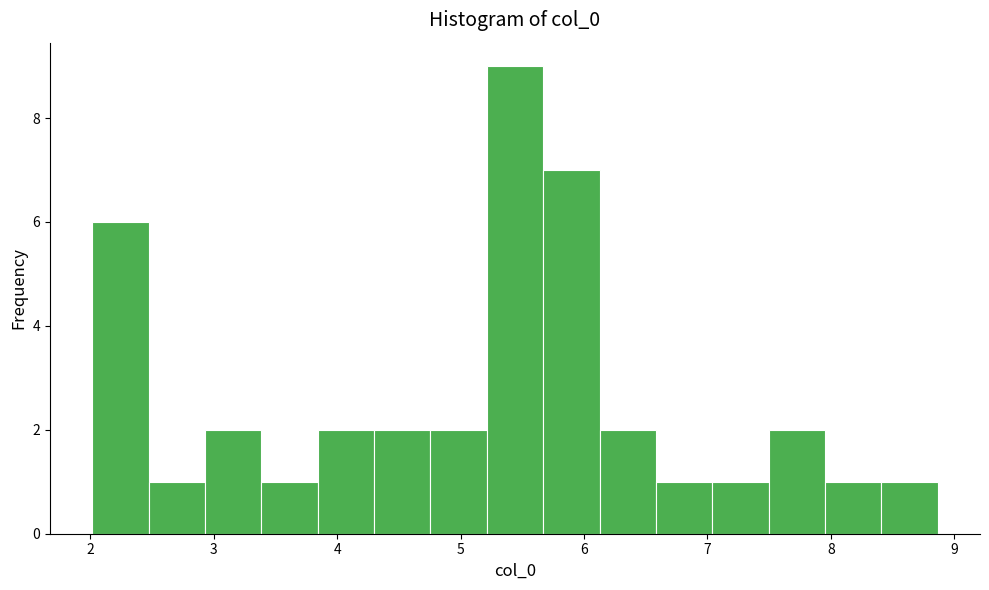

Reading left to right, list every bar in this chart as the range it spans on the x-axis followed by its height. Neither the bar edges nor the heights are printed on the chart, so give them approximately, as read against the axes.

2.0 to 2.5: 6
2.5 to 2.9: 1
2.9 to 3.4: 2
3.4 to 3.8: 1
3.8 to 4.3: 2
4.3 to 4.8: 2
4.8 to 5.2: 2
5.2 to 5.7: 9
5.7 to 6.1: 7
6.1 to 6.6: 2
6.6 to 7.0: 1
7.0 to 7.5: 1
7.5 to 8.0: 2
8.0 to 8.4: 1
8.4 to 8.9: 1